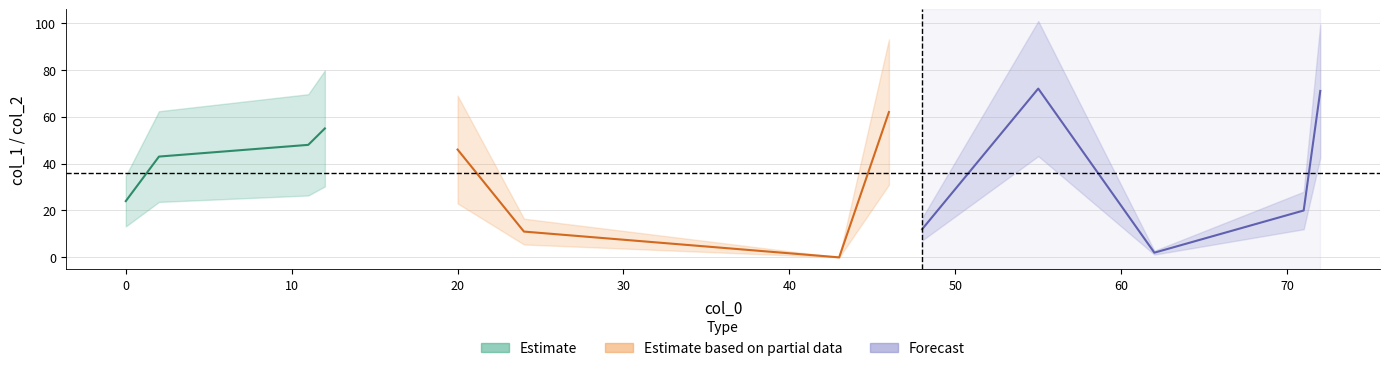

What is the value of the col_2 point at the 12th from the left?

1